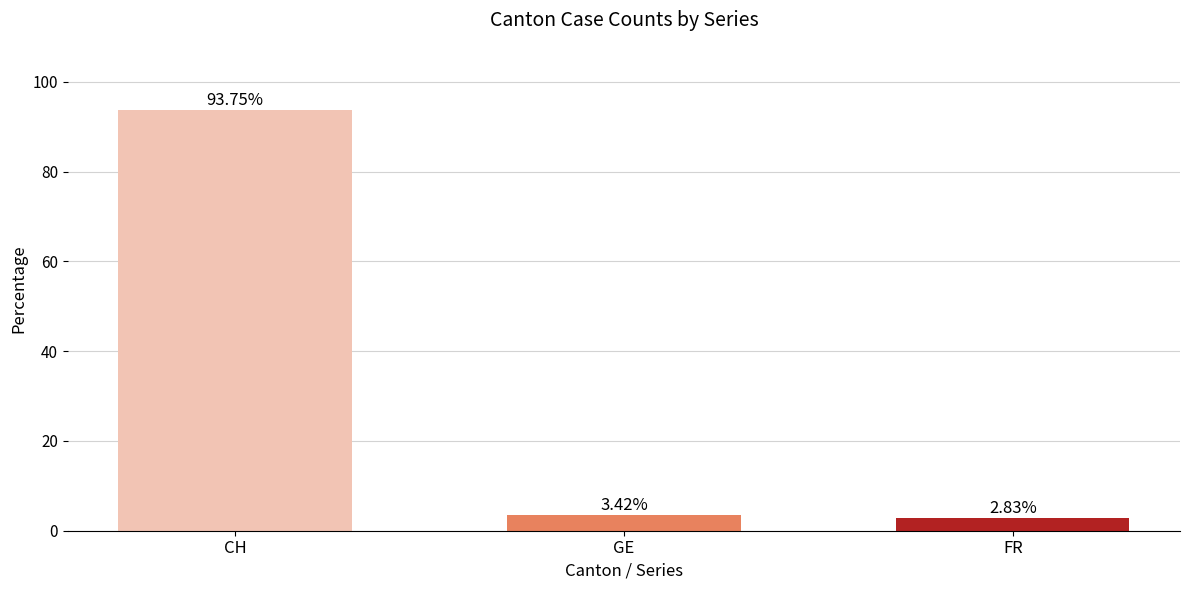

What is the label of the 3rd bar from the right?

CH